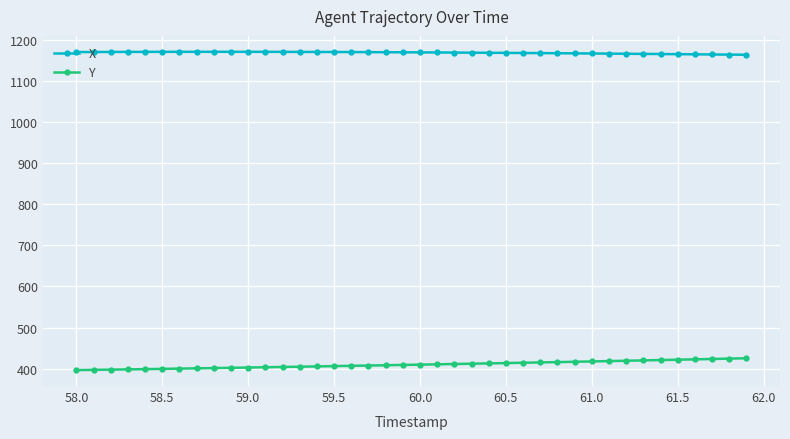

What are all the series names shown in the legend?

X, Y